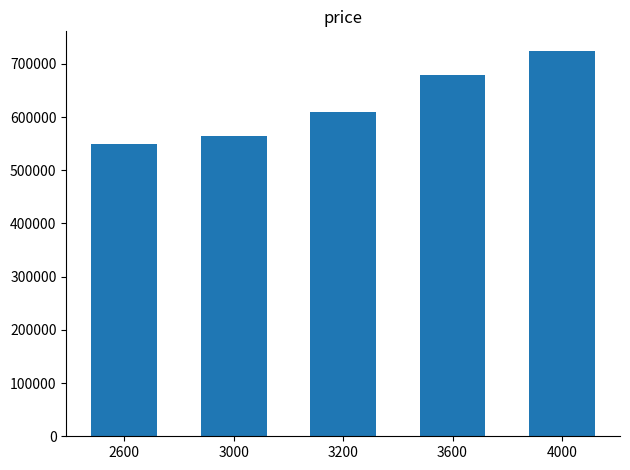

What is the value of the 4th bar from the left?

680000